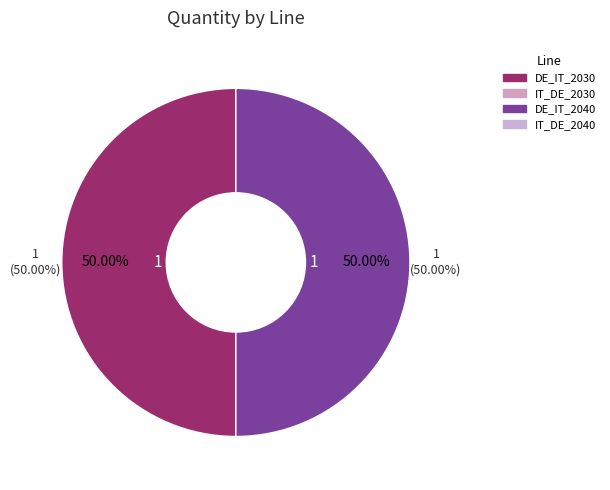

True or false: DE_IT_2030 accounts for 62% of the total.

False